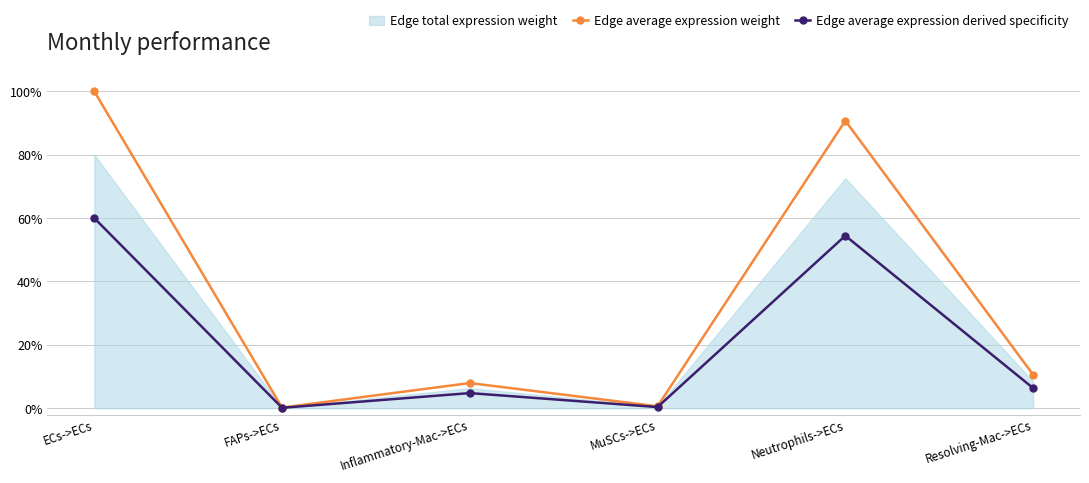

True or false: Edge average expression derived specificity and Edge average expression weight intersect in this chart.

False